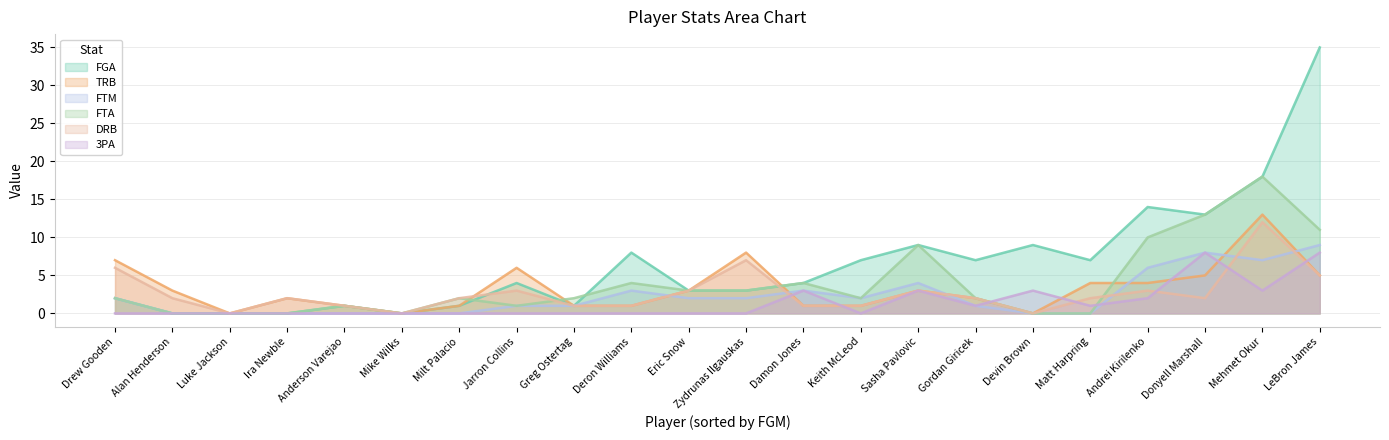

List the series in order of their peak value, highest first.

FGA, FTA, TRB, DRB, FTM, 3PA